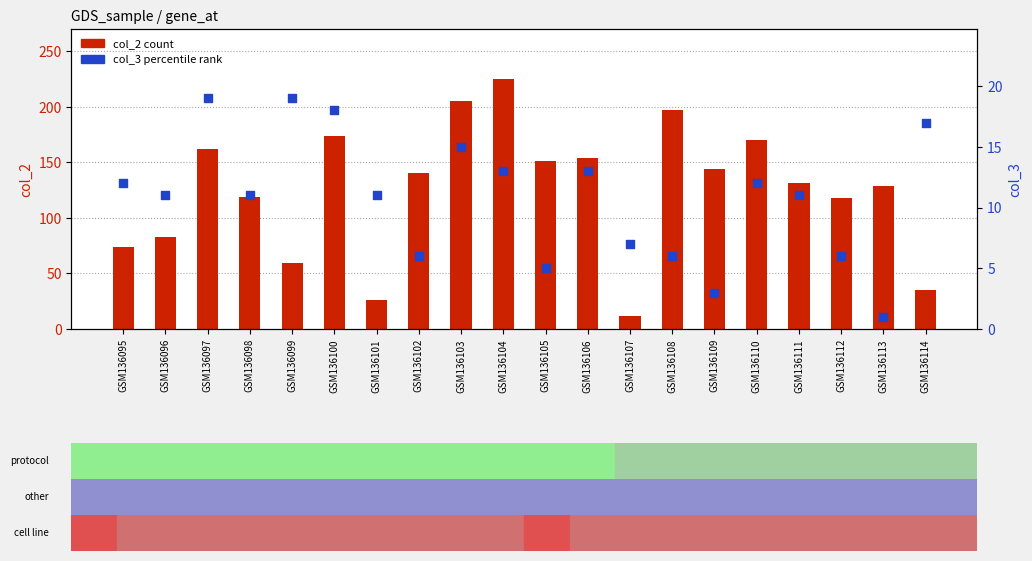

Which series reaches the maximum Y coordinate?

col_2 (count)